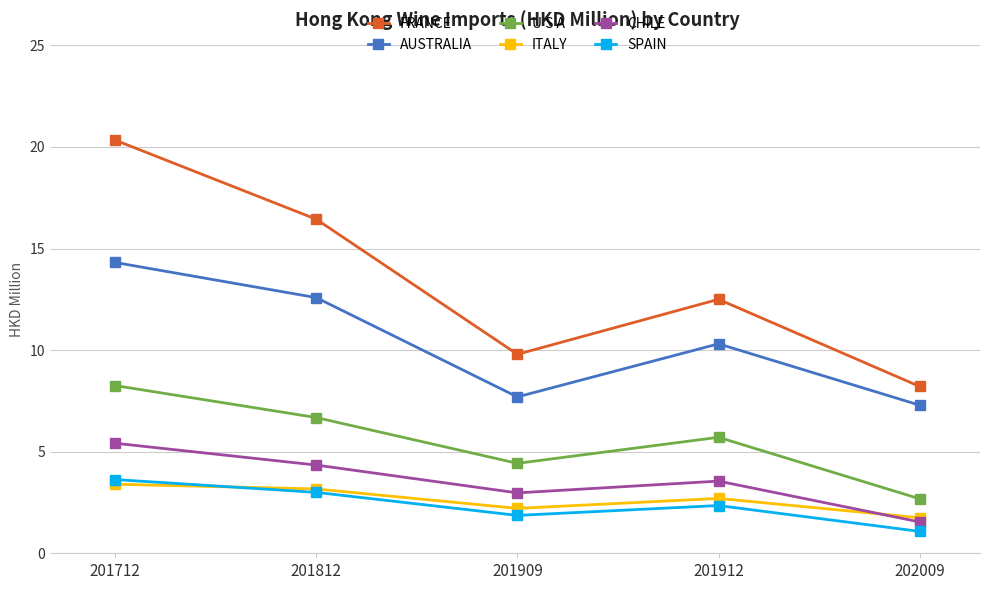

In CHILE, how many points are higher than both neighbors (excluding endpoints)?

1